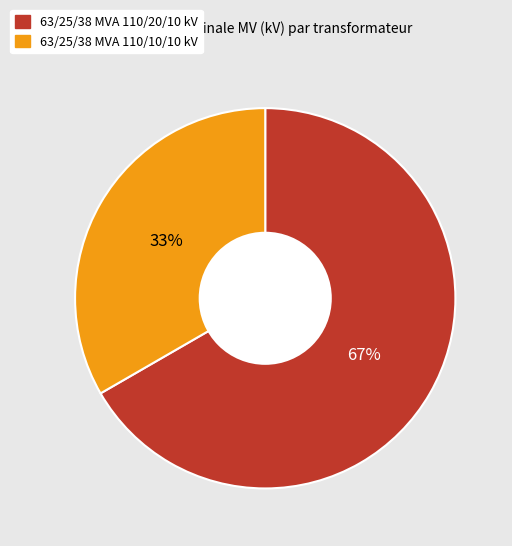

Rank the categories by value from lowest to highest.

63/25/38 MVA 110/10/10 kV, 63/25/38 MVA 110/20/10 kV